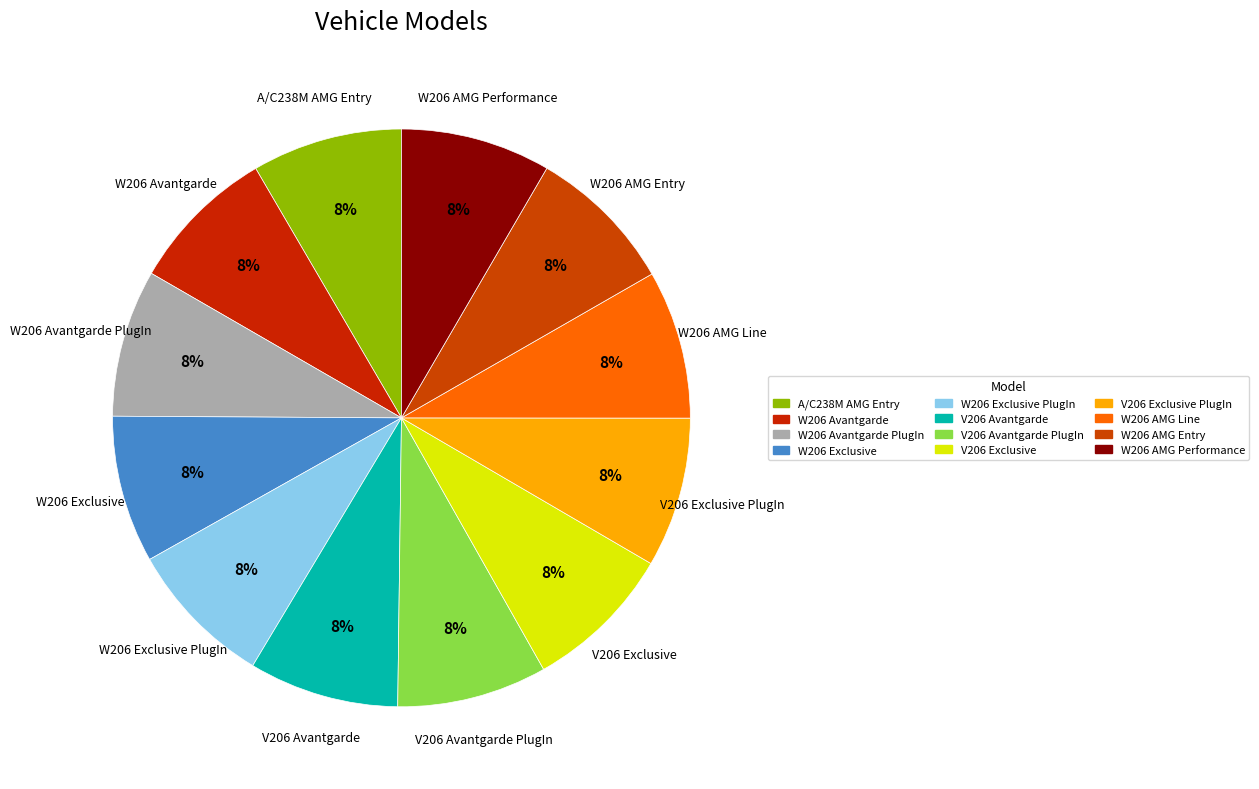

Is the sum of A/C238M AMG Entry and W206 Avantgarde greater than half?

No